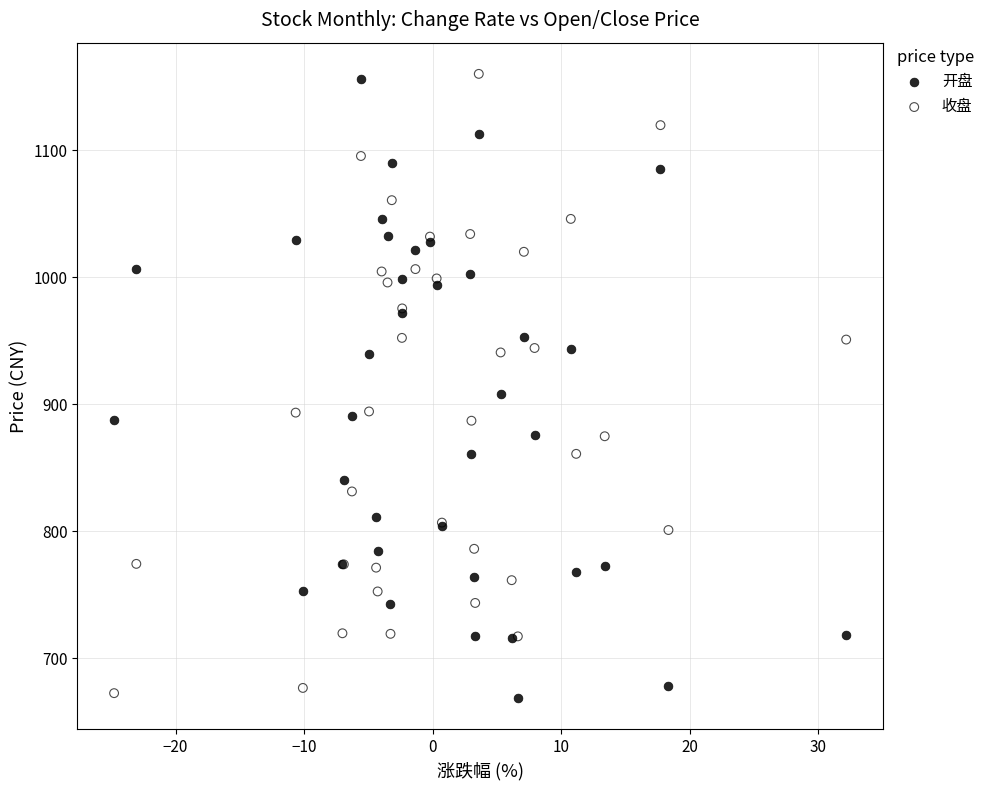

In the 收盘 series, what Y value is closest to 916?

894.4